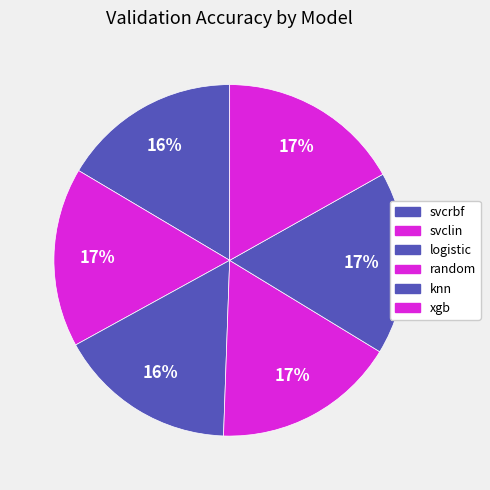

Which slice is the smallest?

logistic